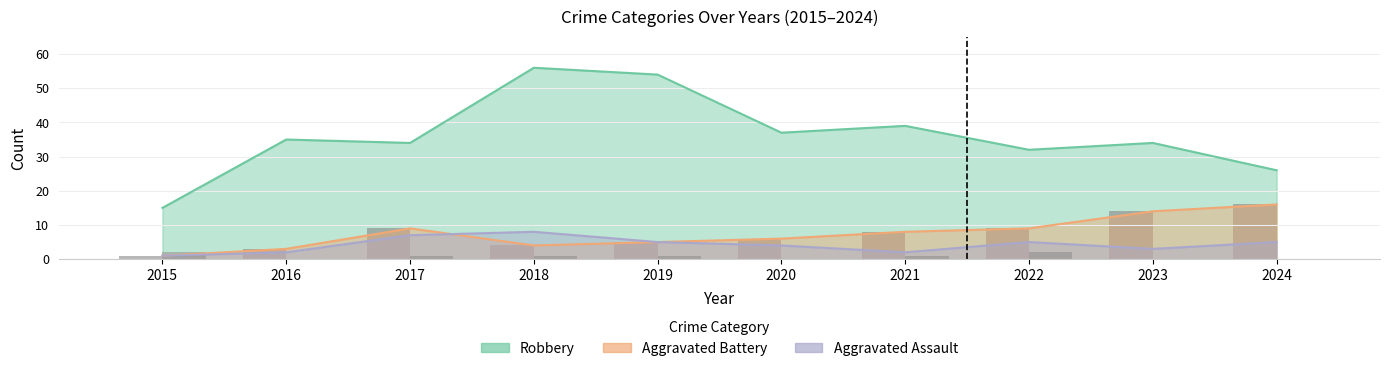

What is the difference between the Criminal Sexual Assault (bars) values at 2015 and 2023?

2